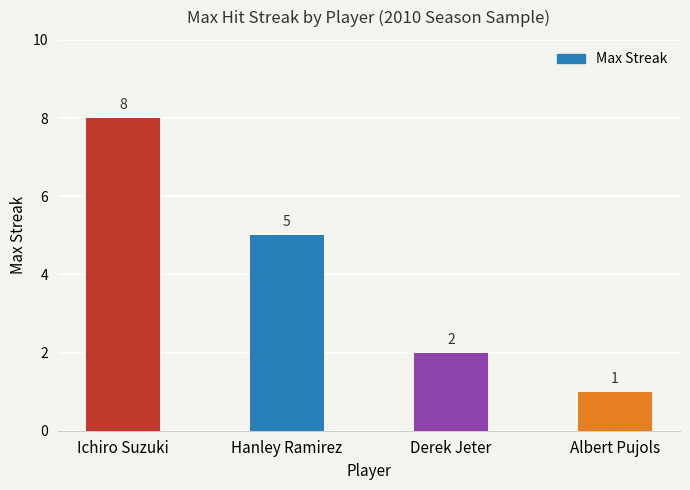

Count the values in the range 2 to 8.

3